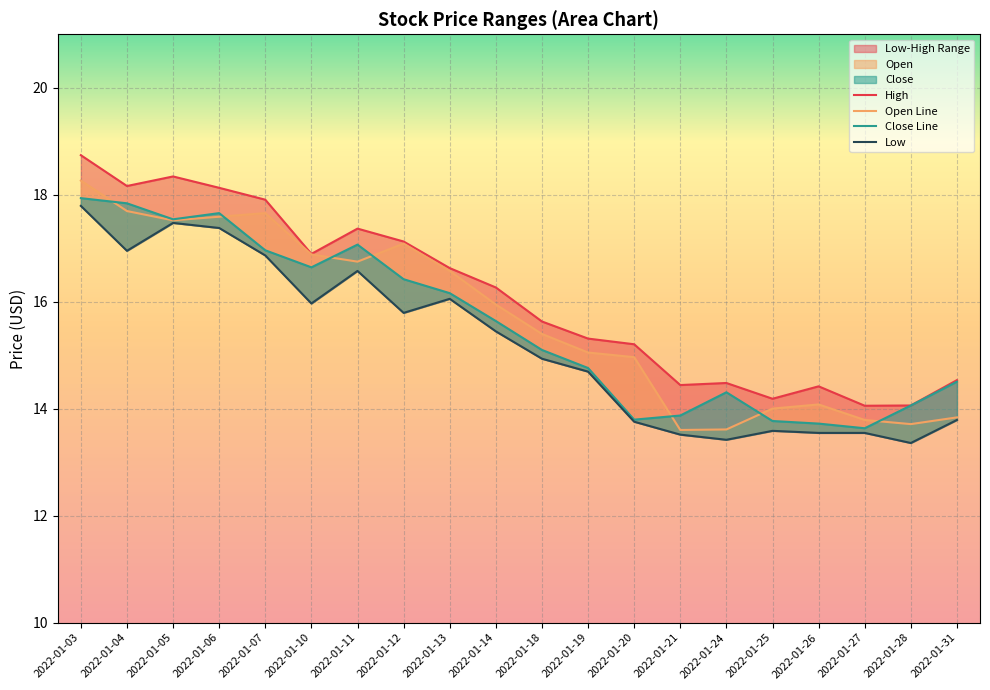

What is the highest value of the High series?

18.7